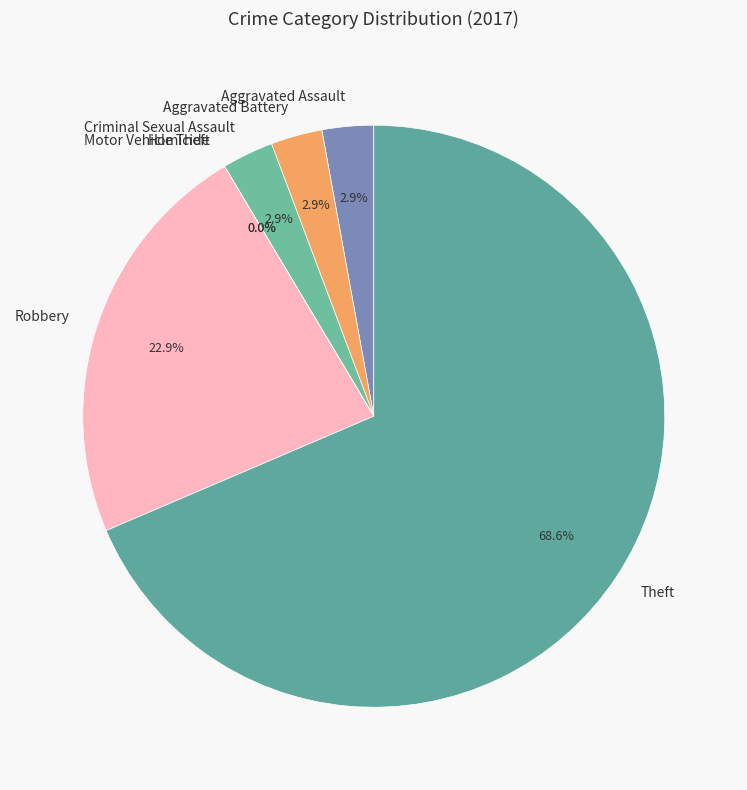

To the nearest percent, what is the difference between the largest and smallest slice percentages?

69%